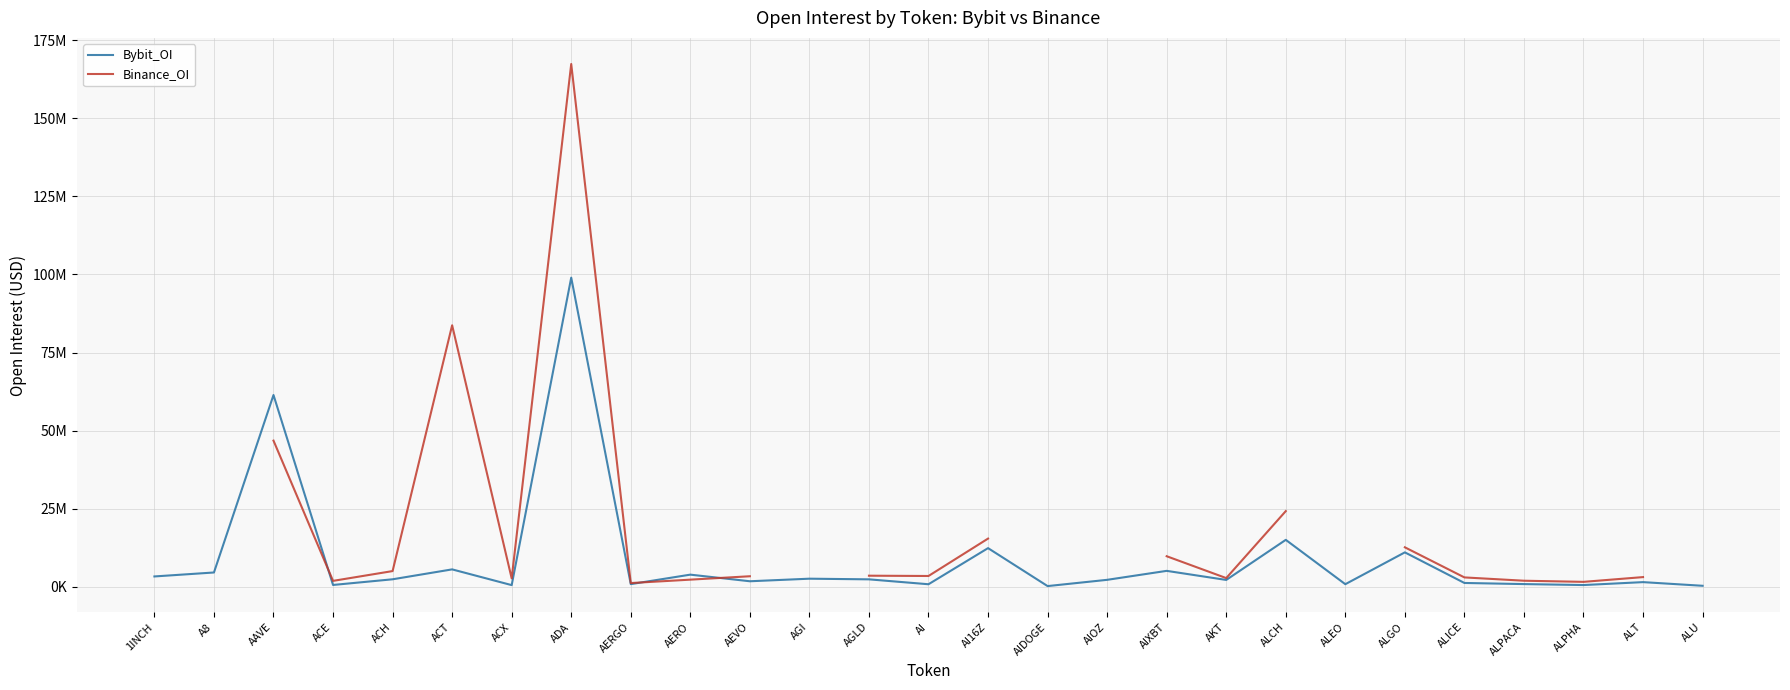

The value of Bybit_OI at AIDOGE is 115180.4. True or false?

False